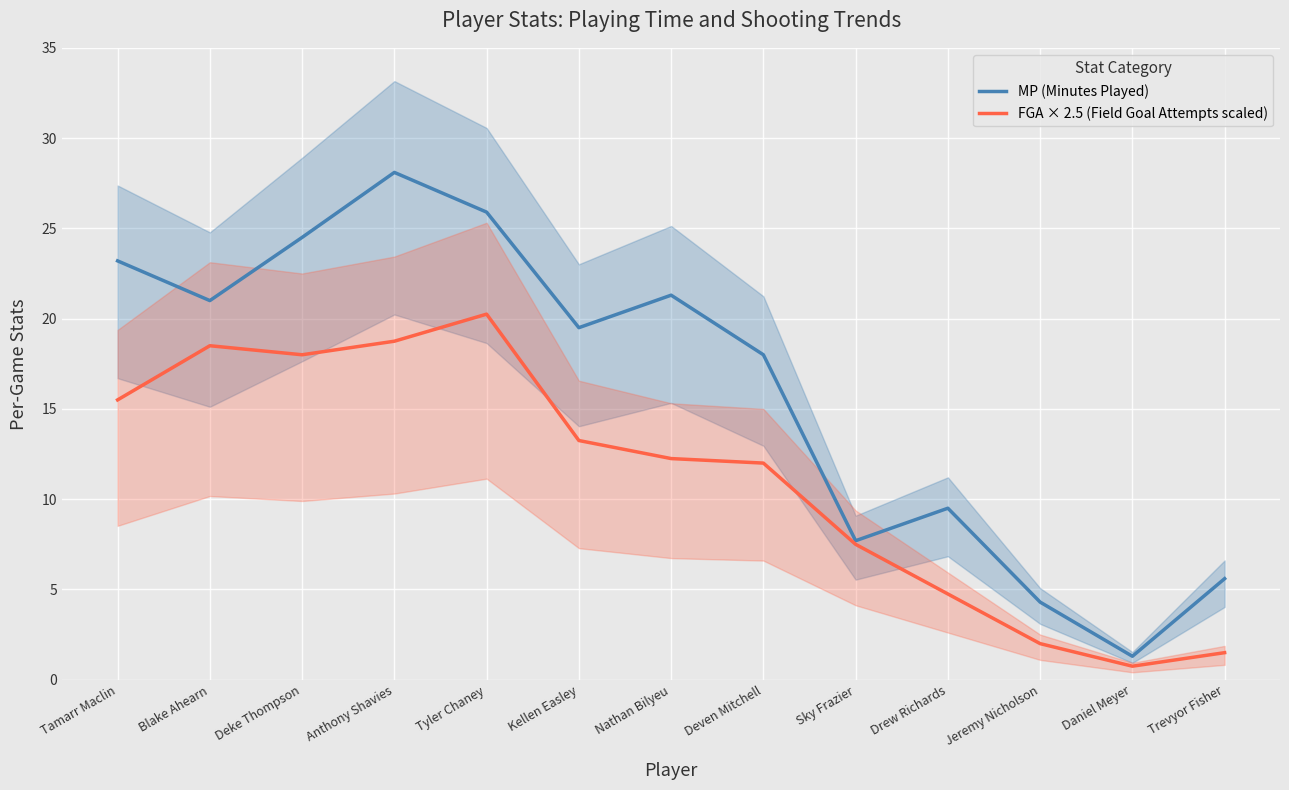

At how many categories does at least one series exceed 24?

3